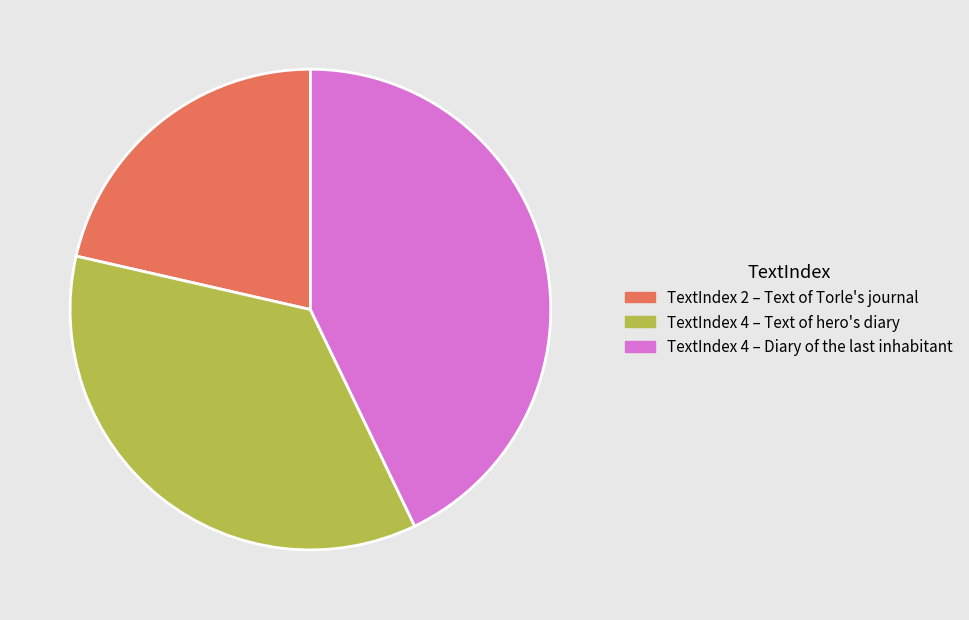

Is TextIndex 4 – Text of hero's diary the majority of the pie?

No